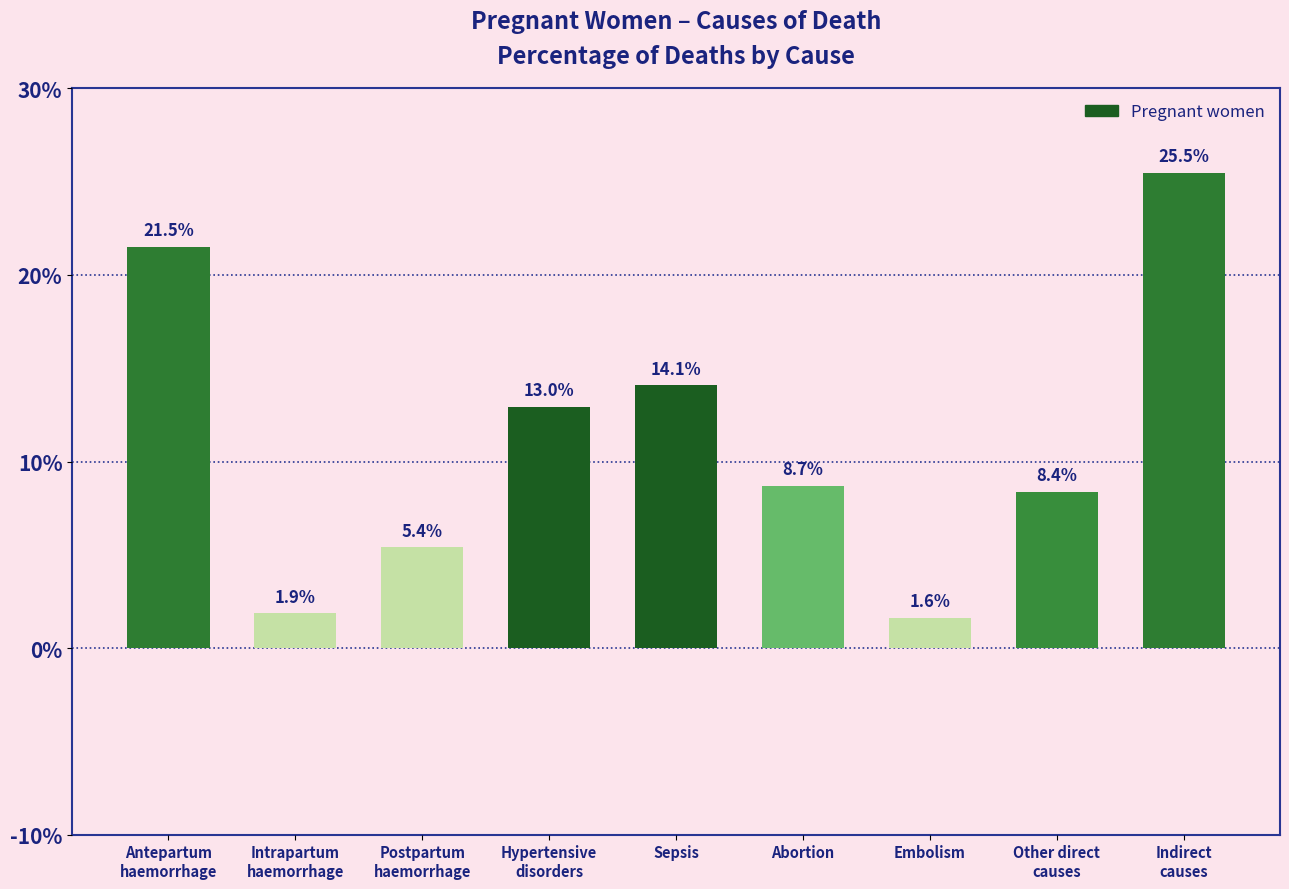

Does the chart contain any negative values?

No